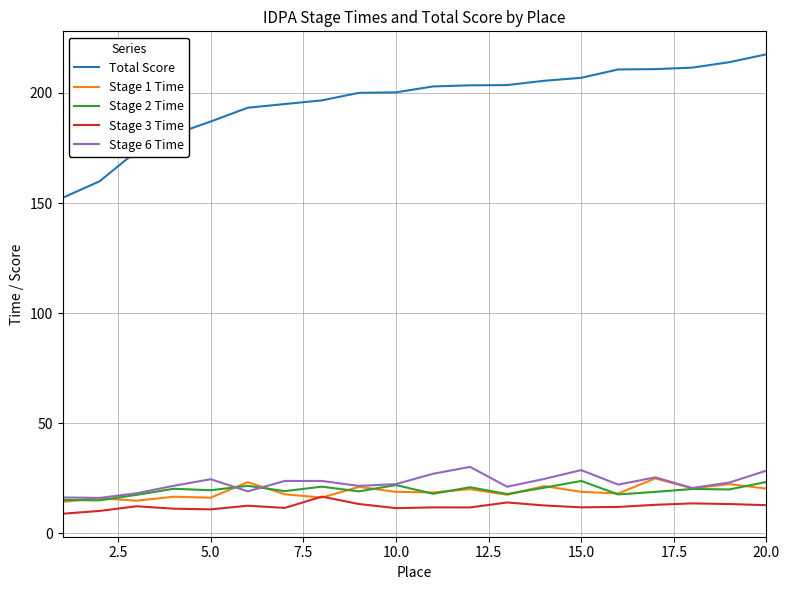

Which series has the largest range (max minus min)?

Total Score